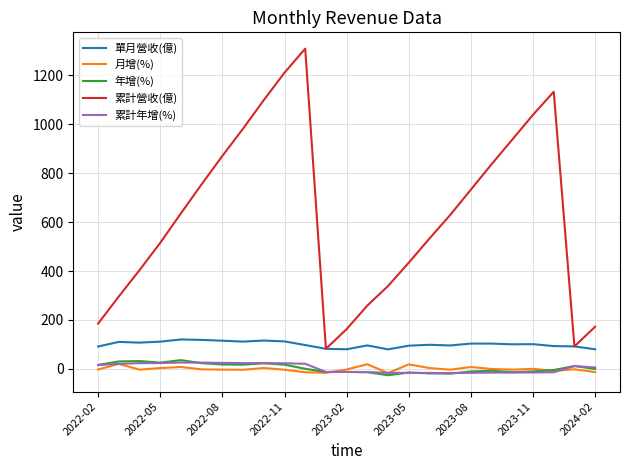

Which series has the largest total across all categories?

累計營收(億)